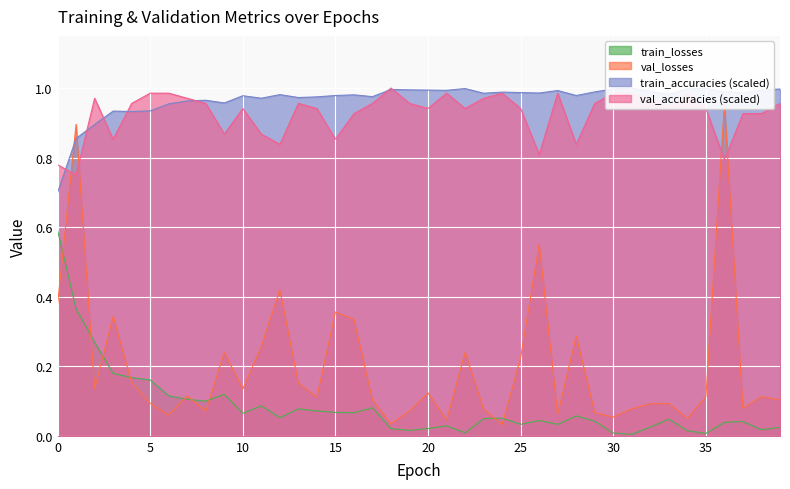

Where is the first local minimum for train_losses?

8